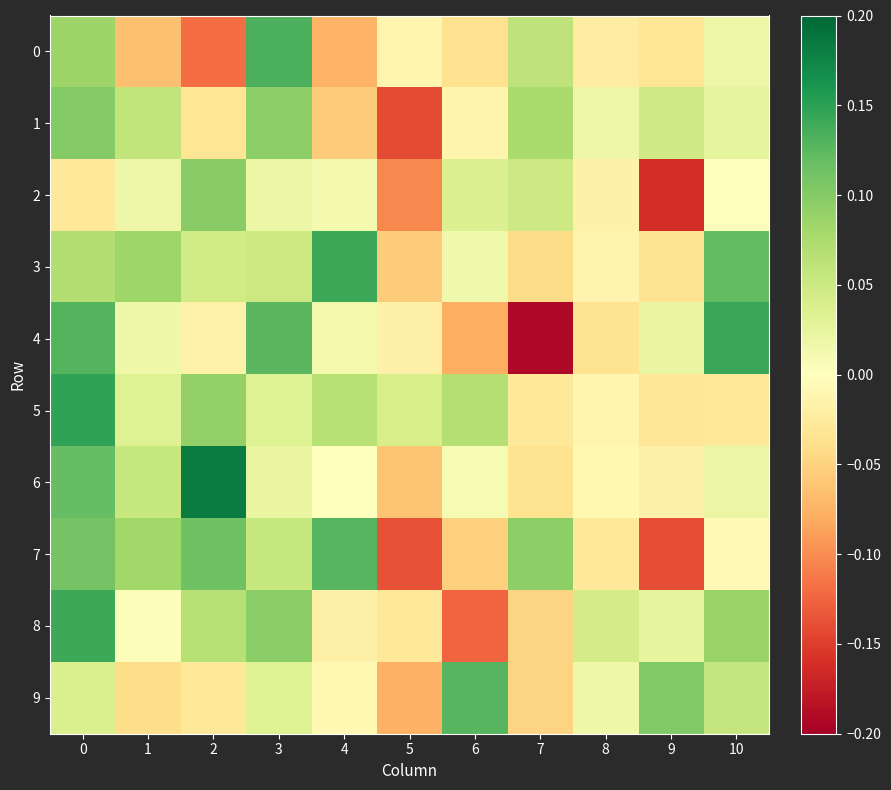

Count the number of categories in the chart.

11